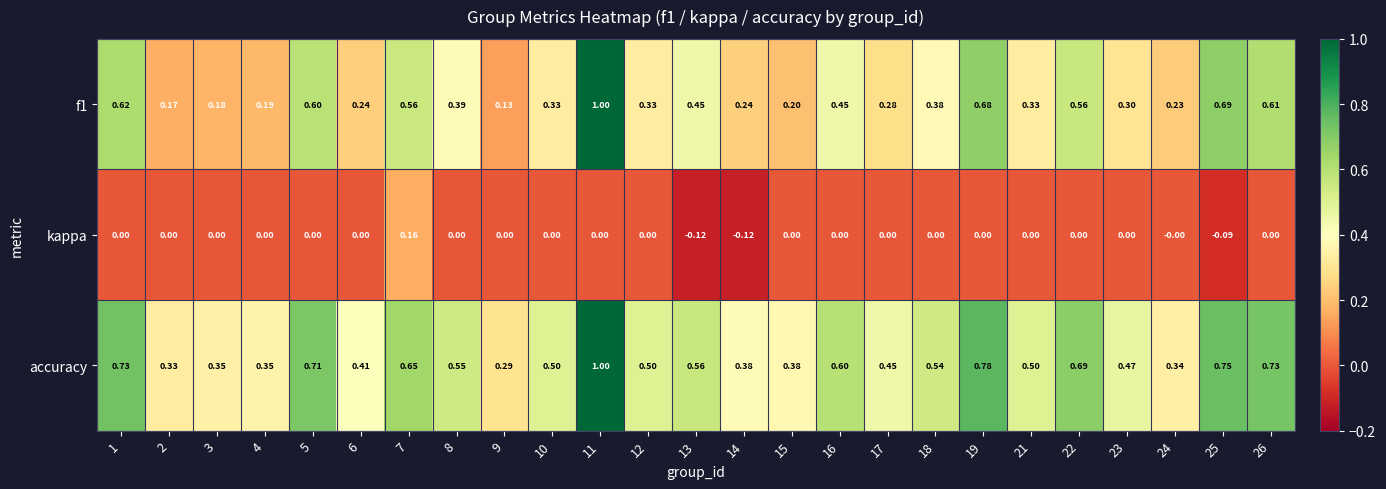

Which series has the largest total across all categories?

accuracy